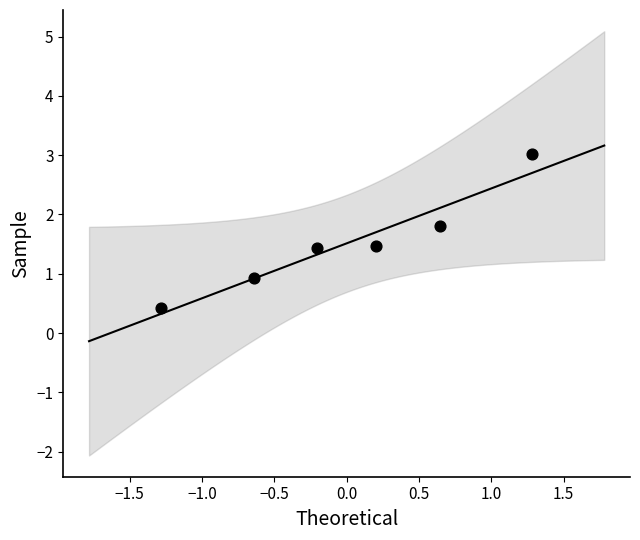

What is the range of Y values (max minus min)?

2.6